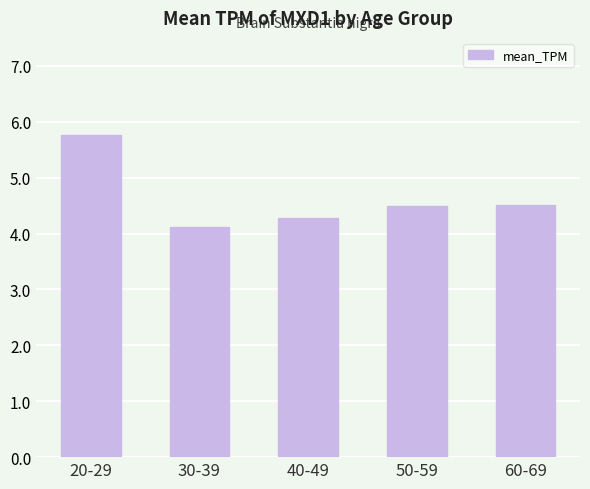

True or false: the data shows 5.8 at 20-29.

True